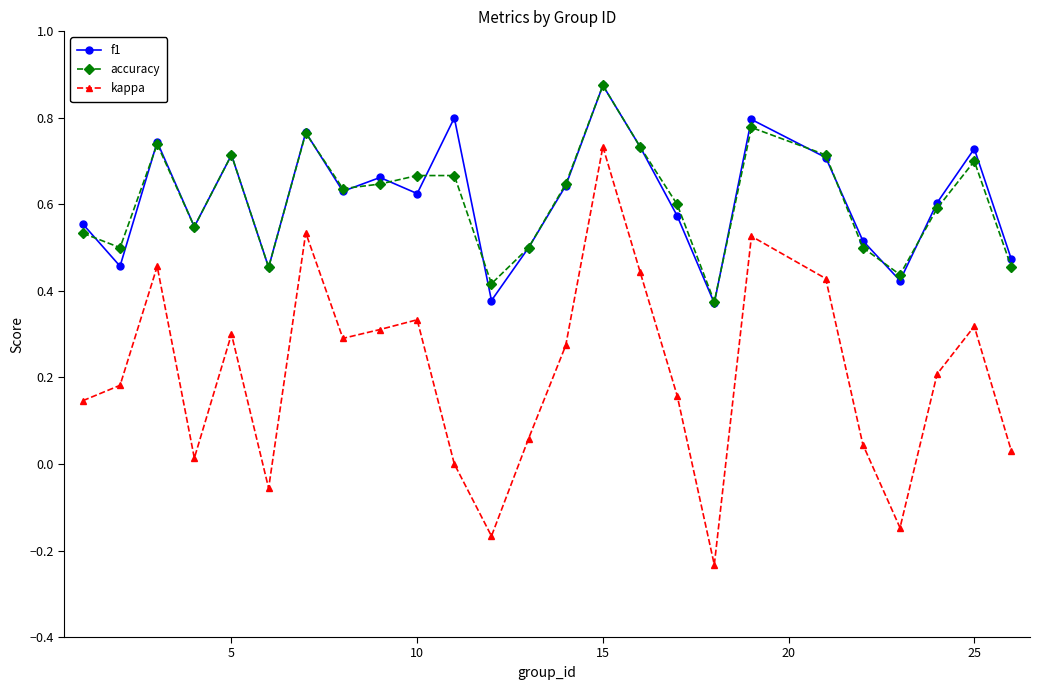

Which series has the largest range (max minus min)?

kappa